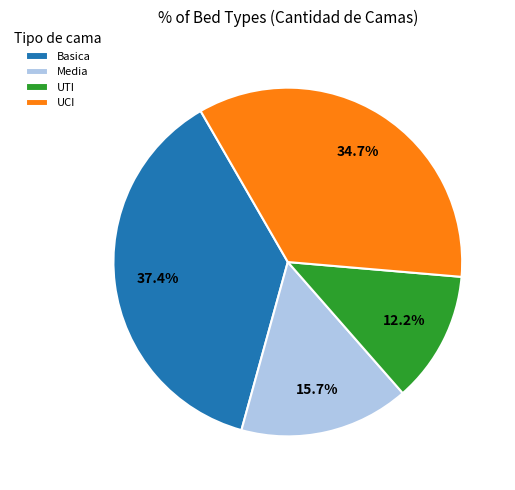

How many segments does this pie chart have?

4